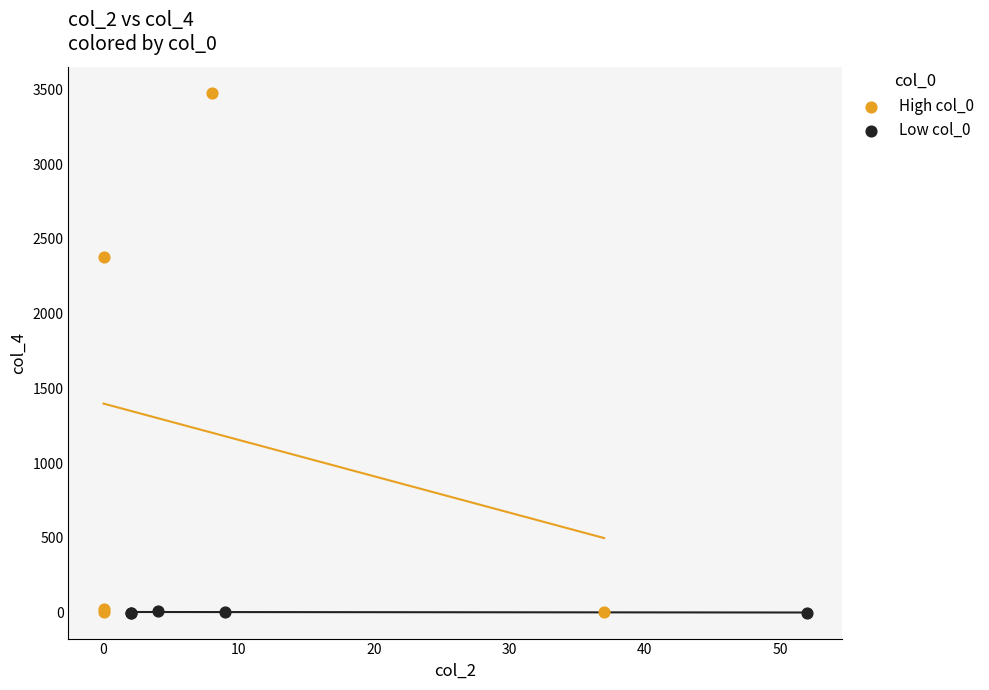

Which series has the widest spread of Y values?

High col_0